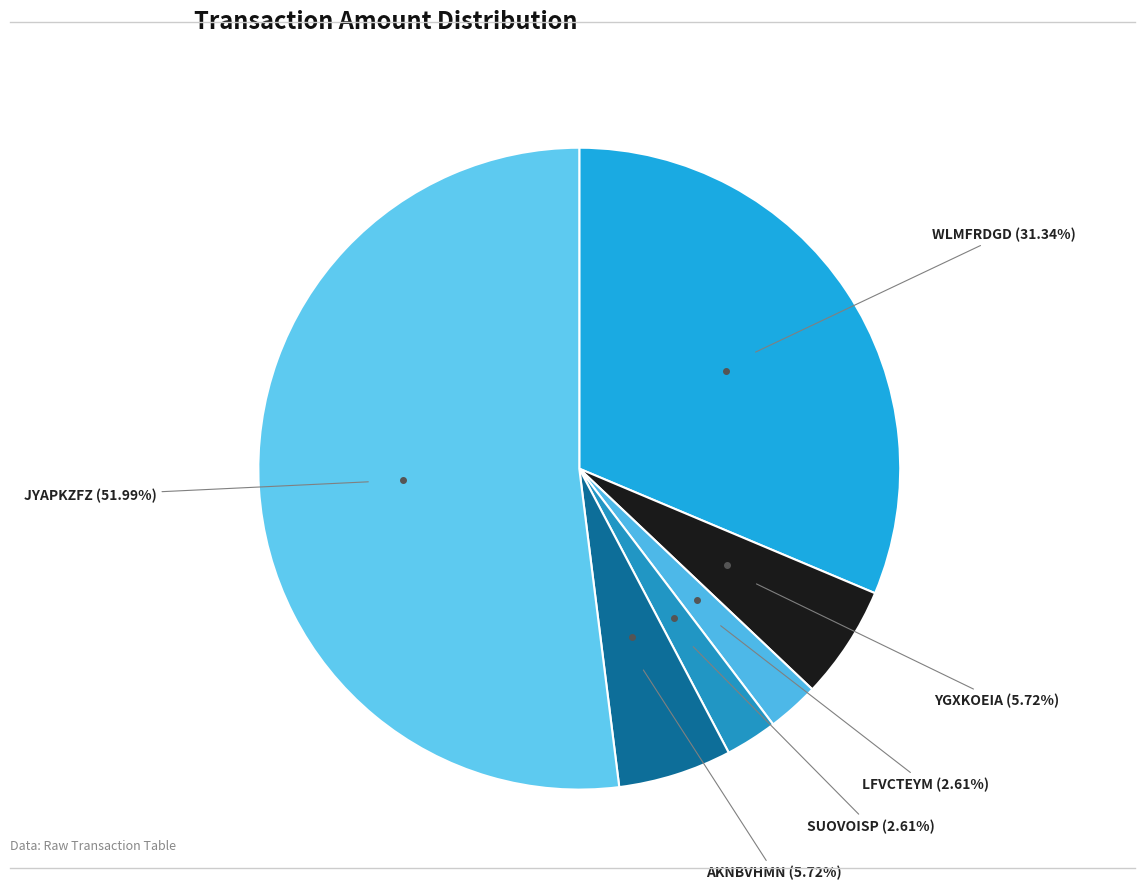

Count the number of slices in the pie.

6